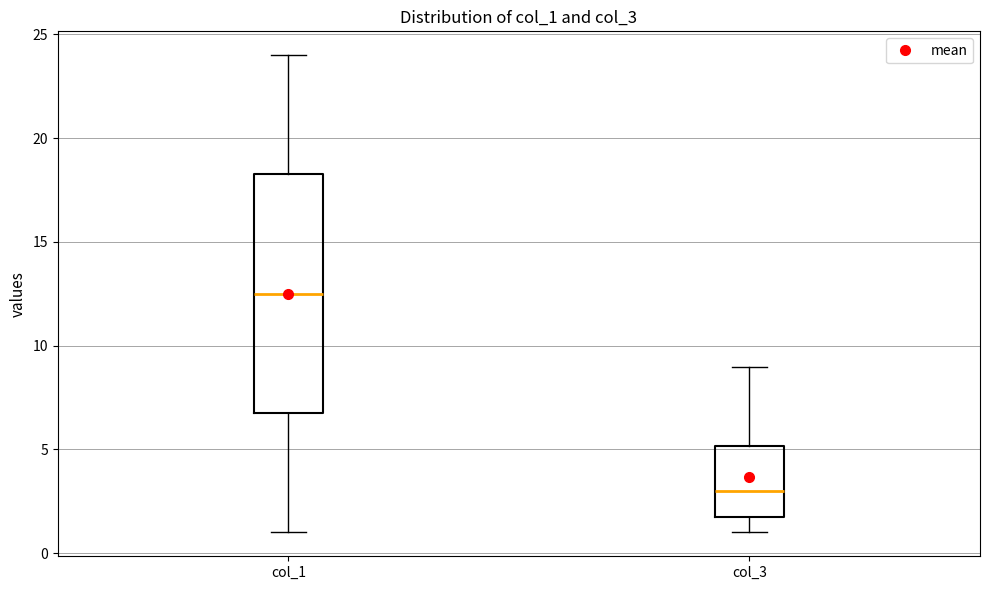

Reading left to right, transcribe this box plot: for each box, give where its median line is, the range the box spans, and where its two whiskers end, as read against the y-axis. The values are not printed on the chart, so give them approximately, as read against the axis.

col_1: median 12.5, box 7.0 to 18.5, whiskers 1.0 to 24.0
col_3: median 3.0, box 1.5 to 5.0, whiskers 1.0 to 9.0